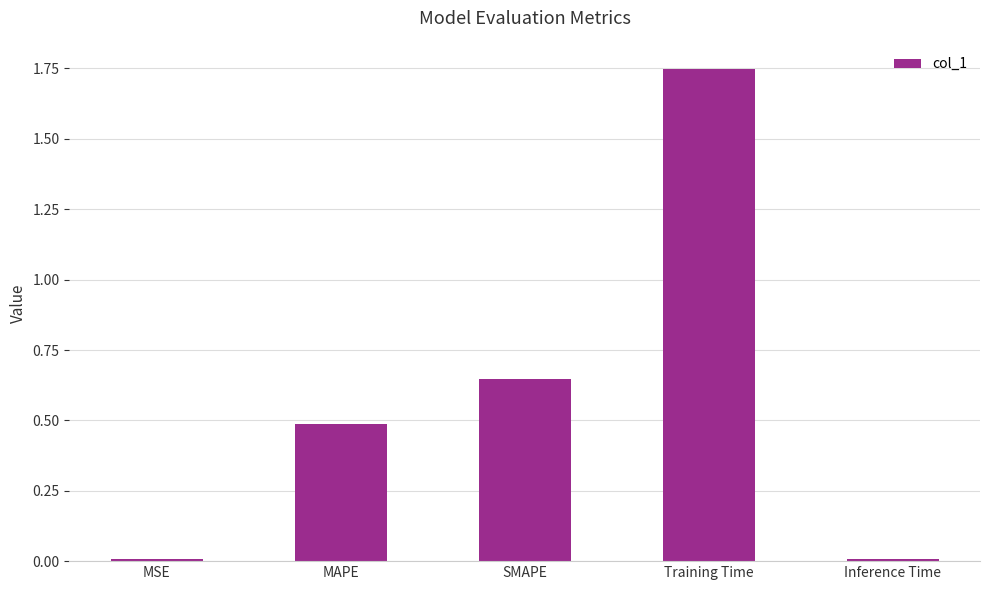

Which category has the highest value across all series?

Training Time